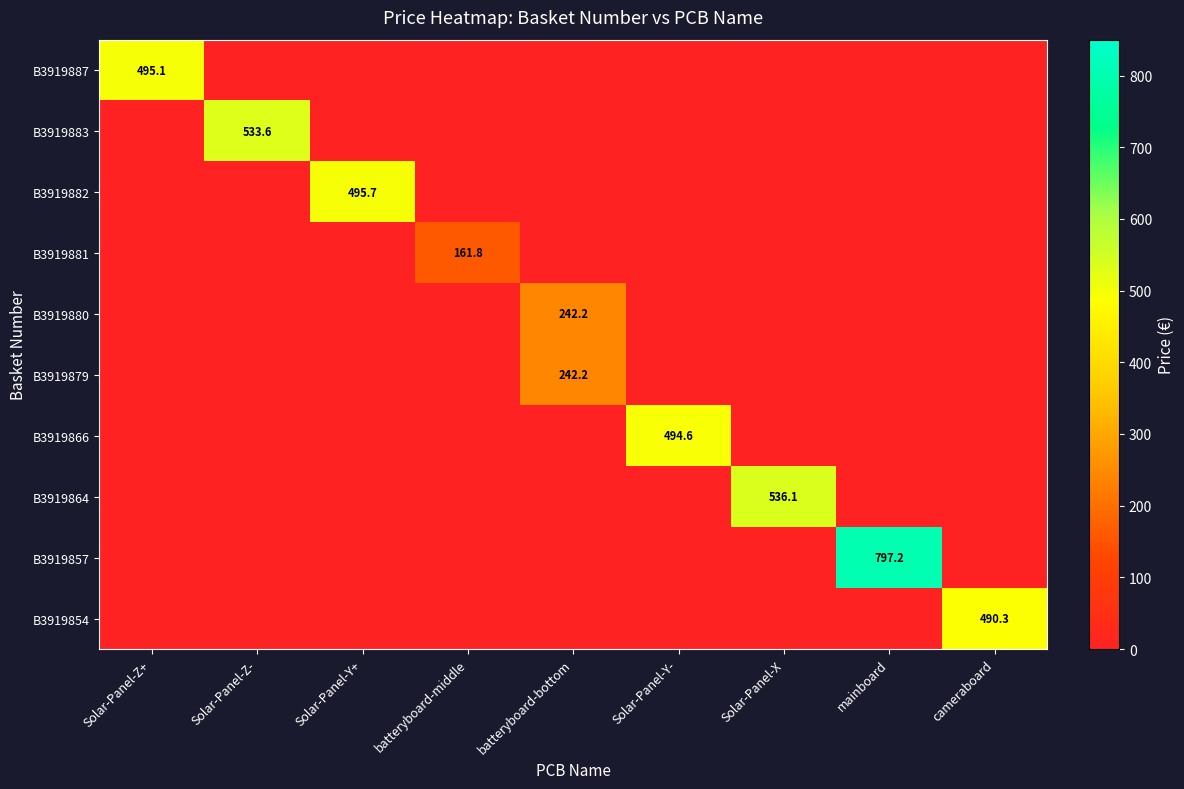

The value of B3919883 at Solar-Panel-Z- is 161.7. True or false?

False